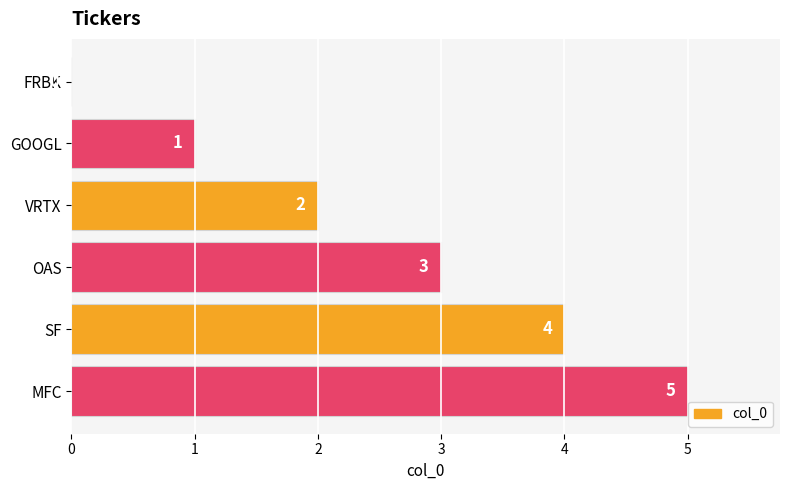

What is the sum of the values at FRBK and SF?

4